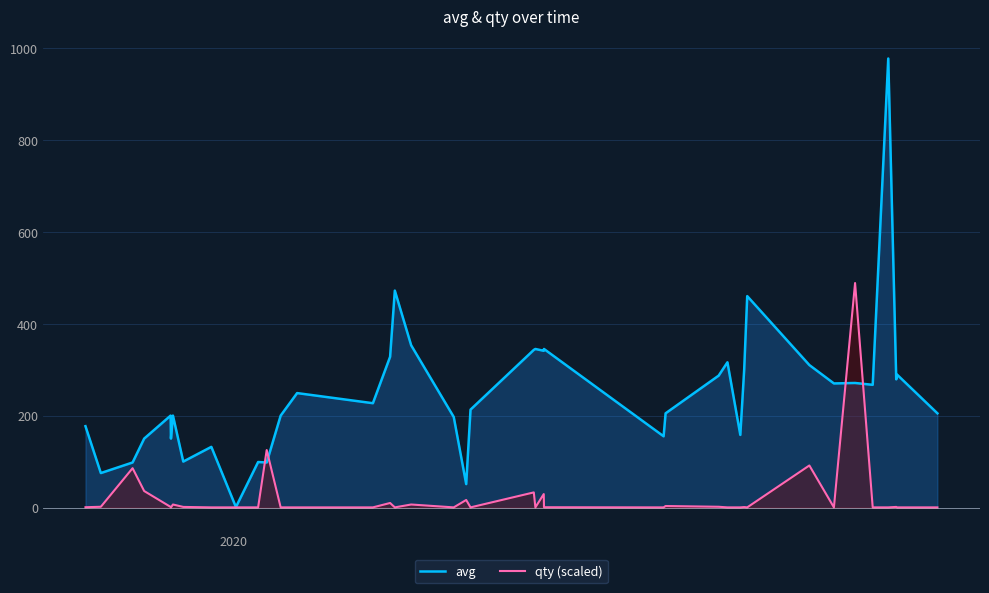

Which series has the largest total across all categories?

avg